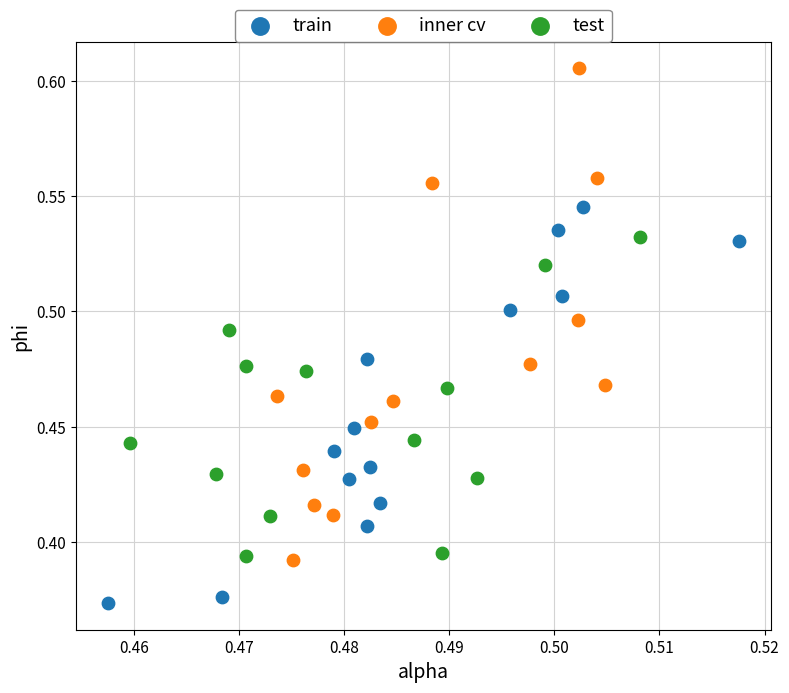

Which series contains the lowest Y value?

train